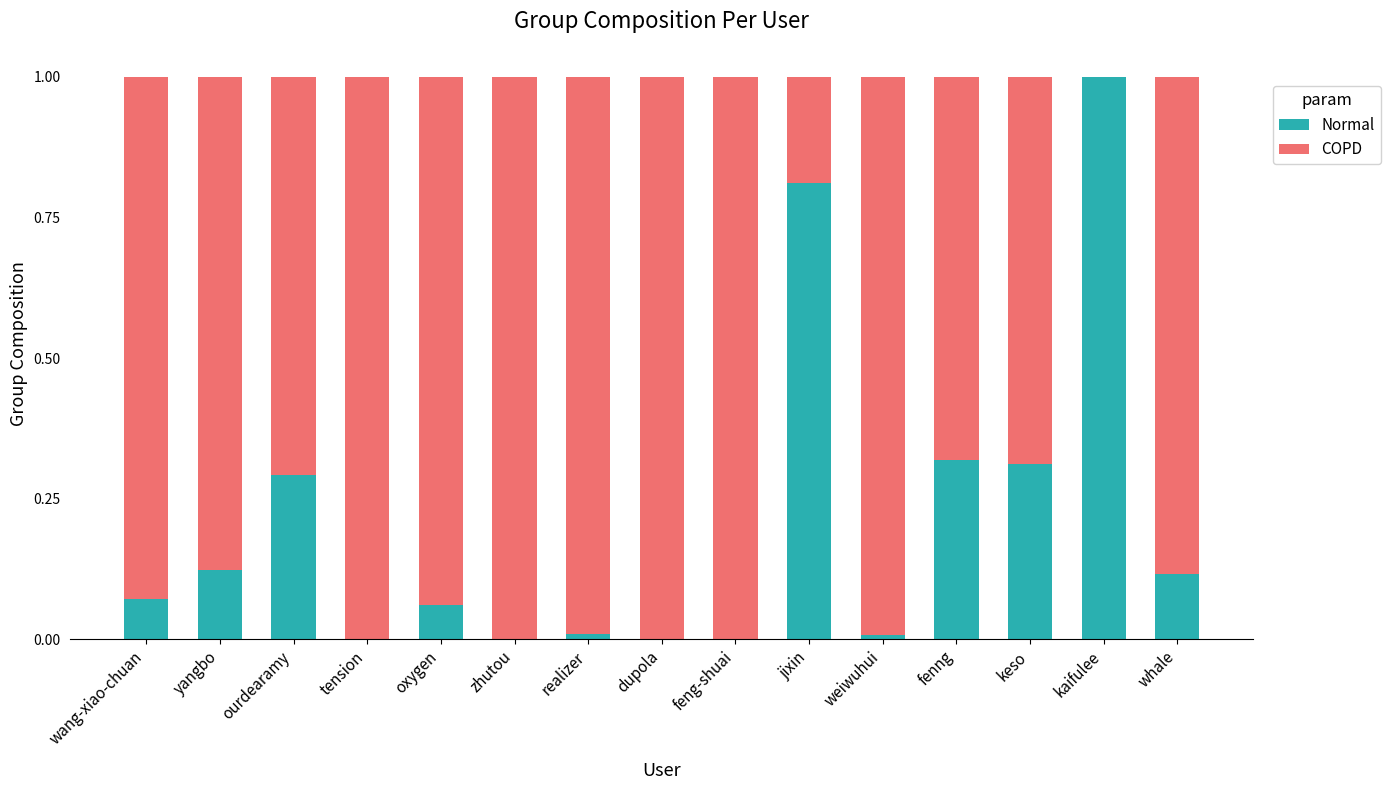

What are all the series names shown in the legend?

Normal, COPD